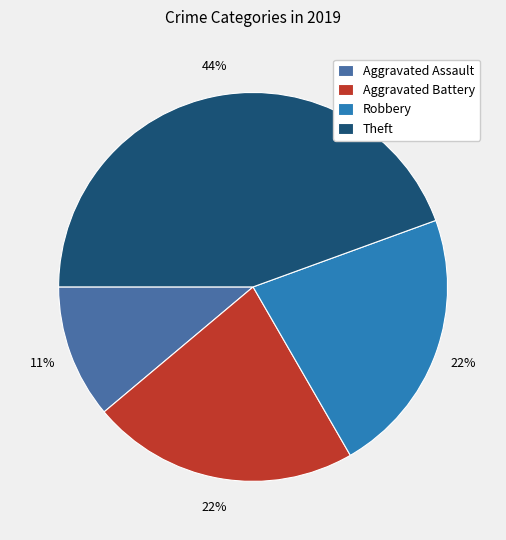

Is it true that Theft is 57% of the pie?

False